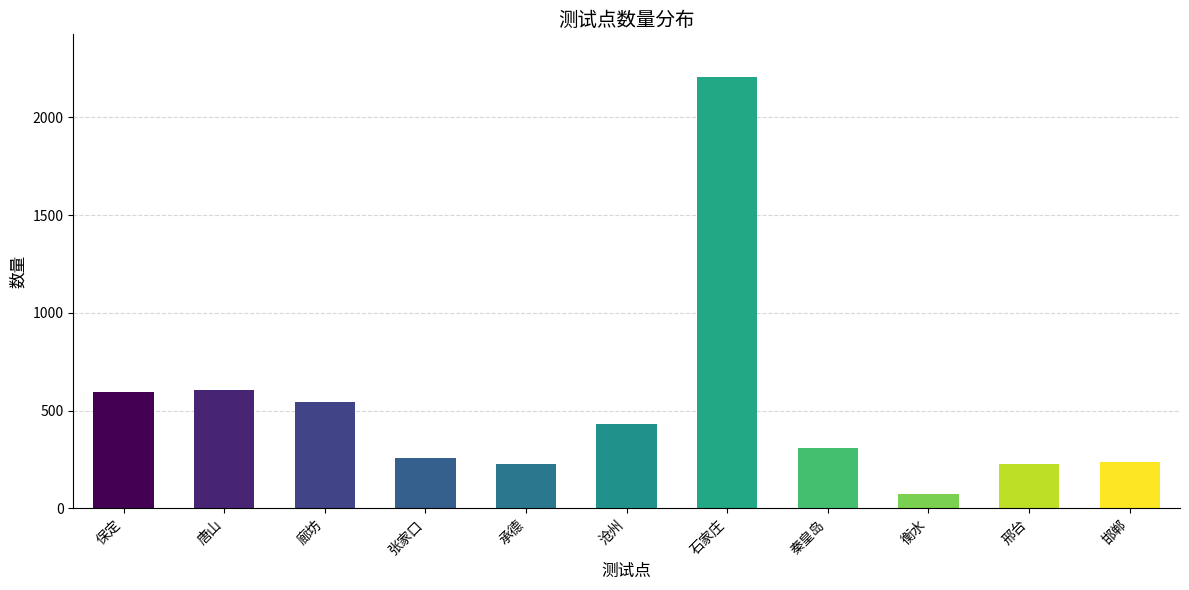

What is the sum of all values?

5729